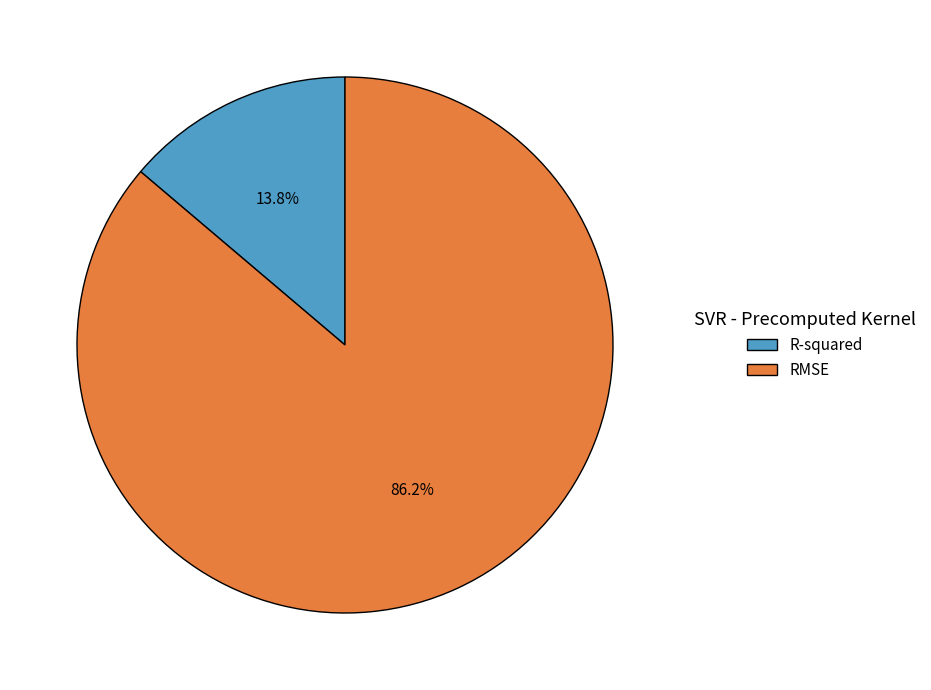

To the nearest percent, what portion does RMSE represent?

86%